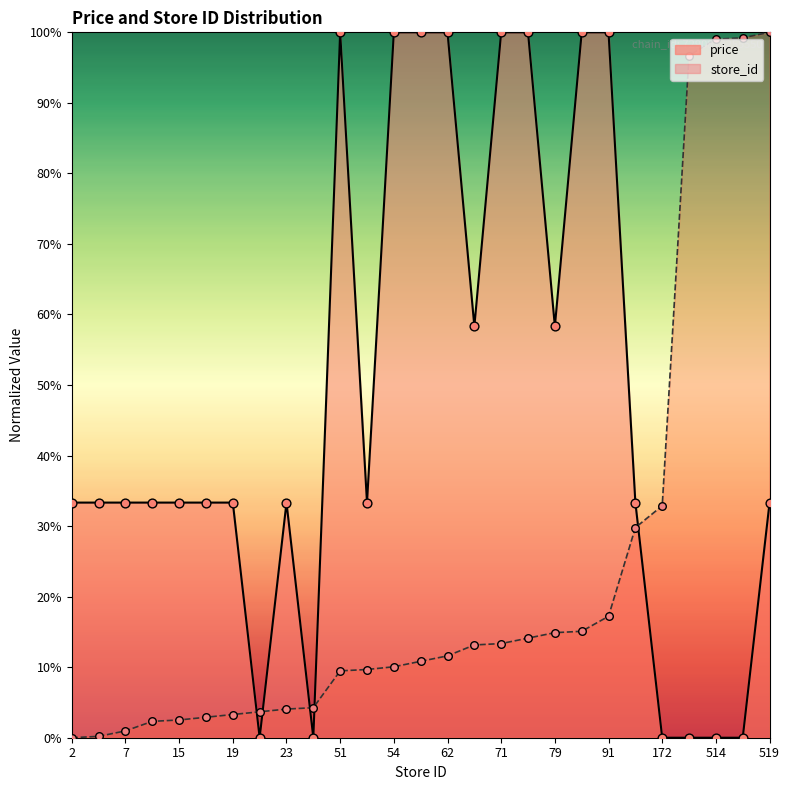

What are all the series names shown in the legend?

price, store_id